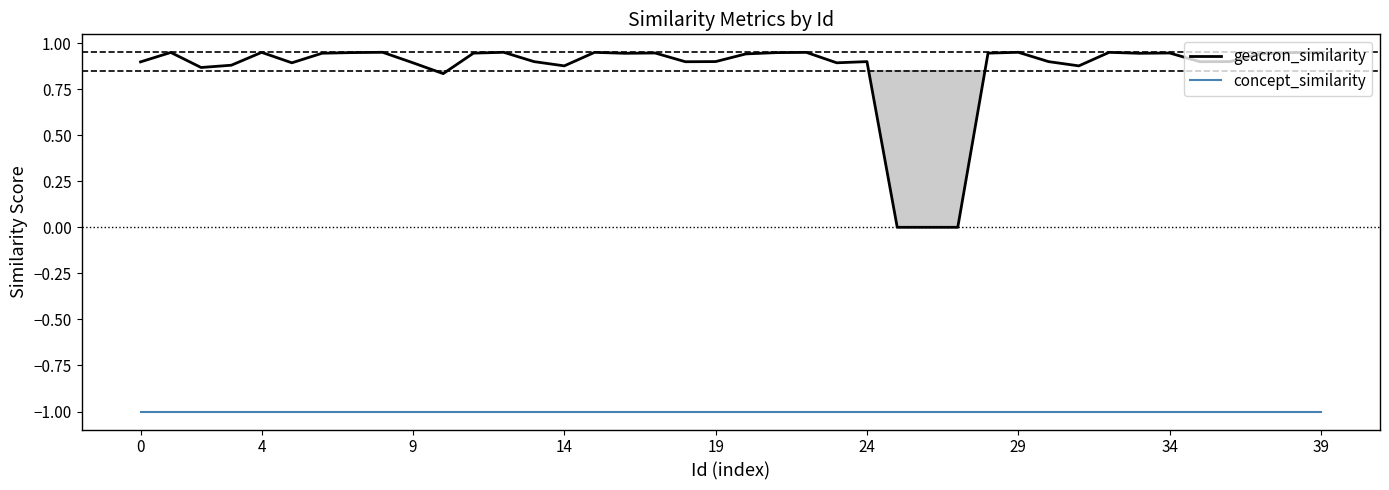

Is it true that concept_similarity equals -1.3 at 12?

False